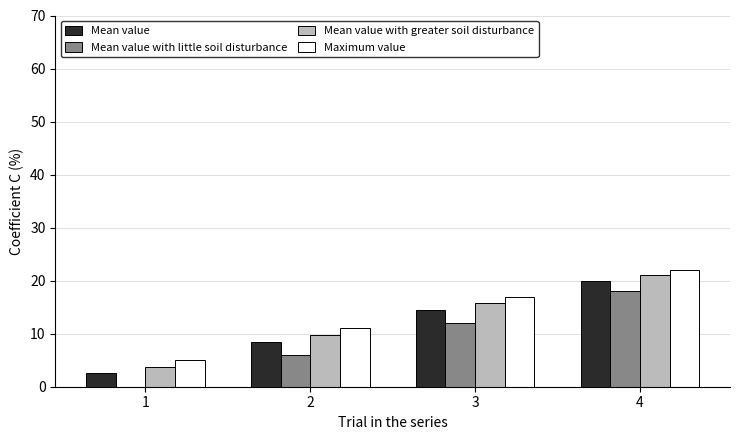

Are the bars grouped side by side (vs. stacked)?

Yes